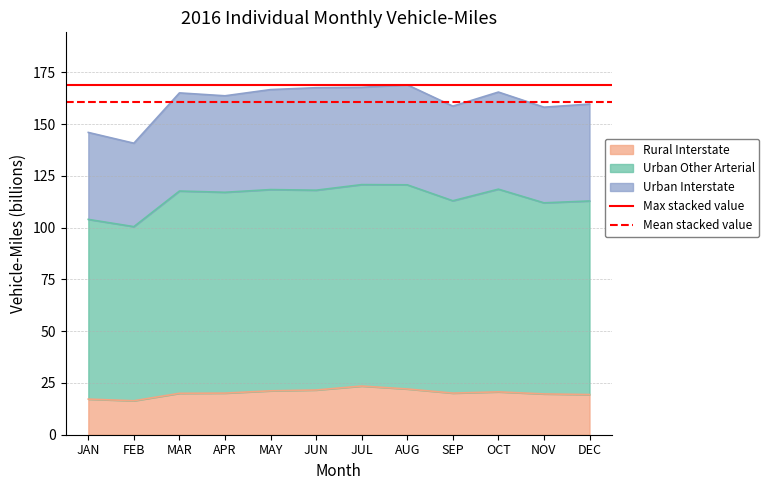

Is it true that Rural Interstate equals 4.6 at JAN?

False